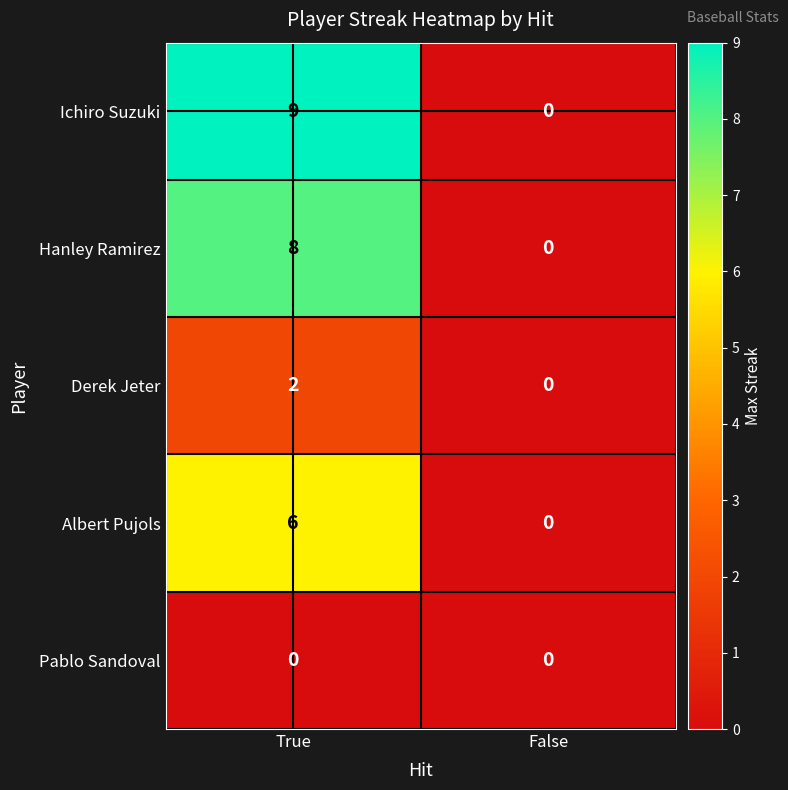

Rank the series at True from lowest to highest value.

Pablo Sandoval, Derek Jeter, Albert Pujols, Hanley Ramirez, Ichiro Suzuki